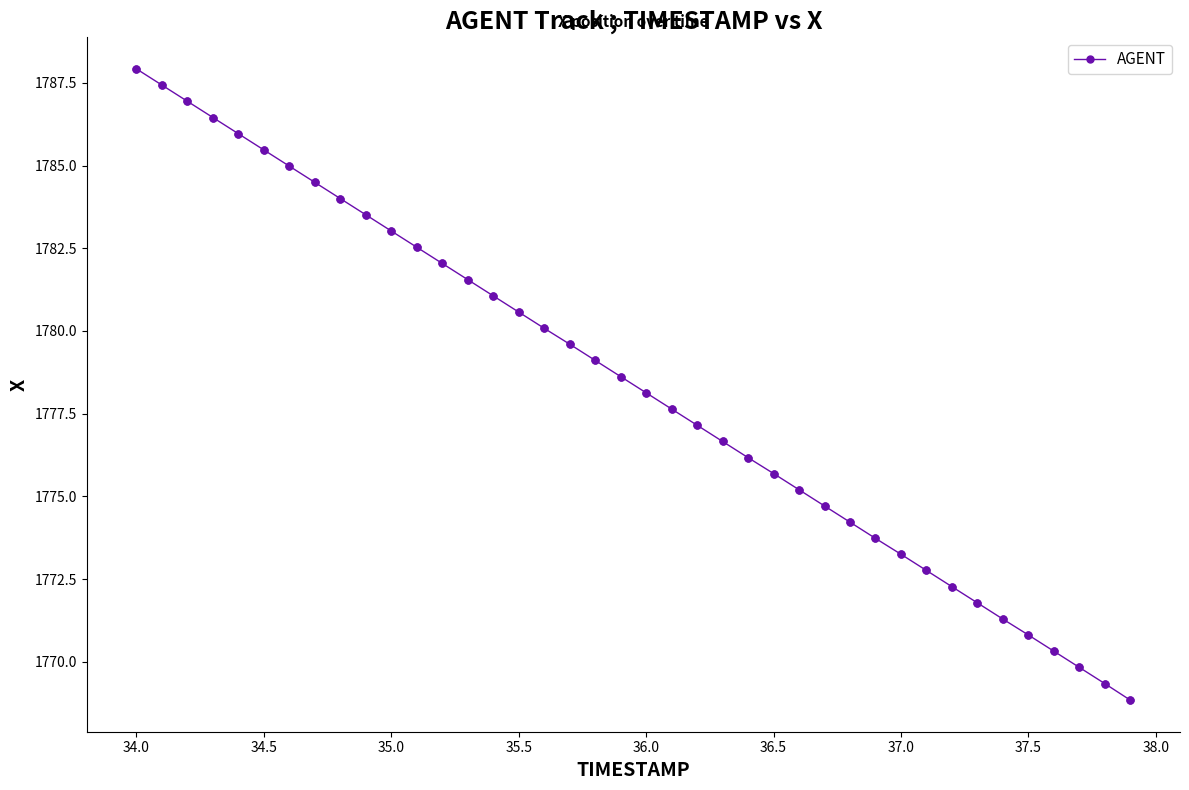

What is the average value?

1778.4